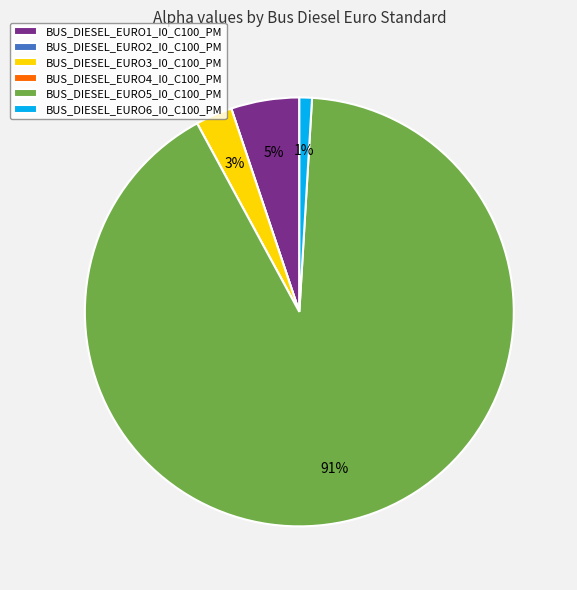

Does any single category account for the majority?

Yes